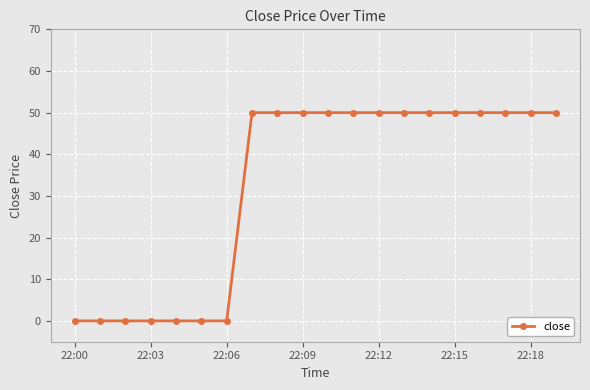

Reading left to right, extract all data points from this chart.

0	0	0	0	0	0	0	50	50	50	50	50	50	50	50	50	50	50	50	50